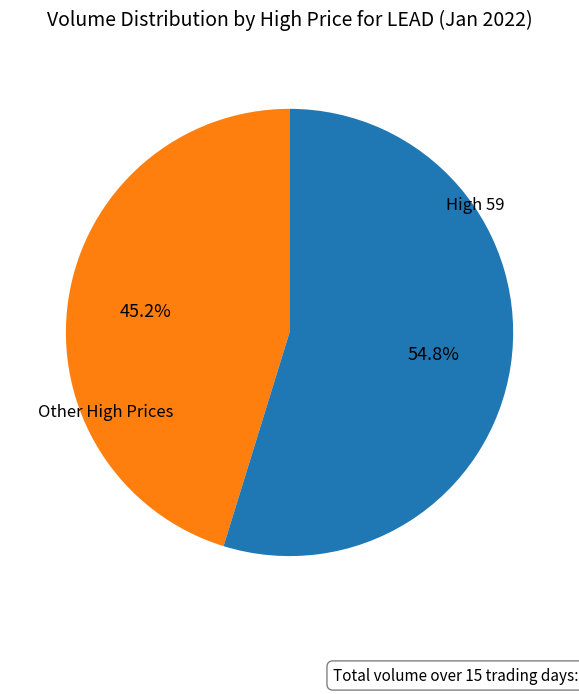

Is there a majority slice in this chart?

Yes